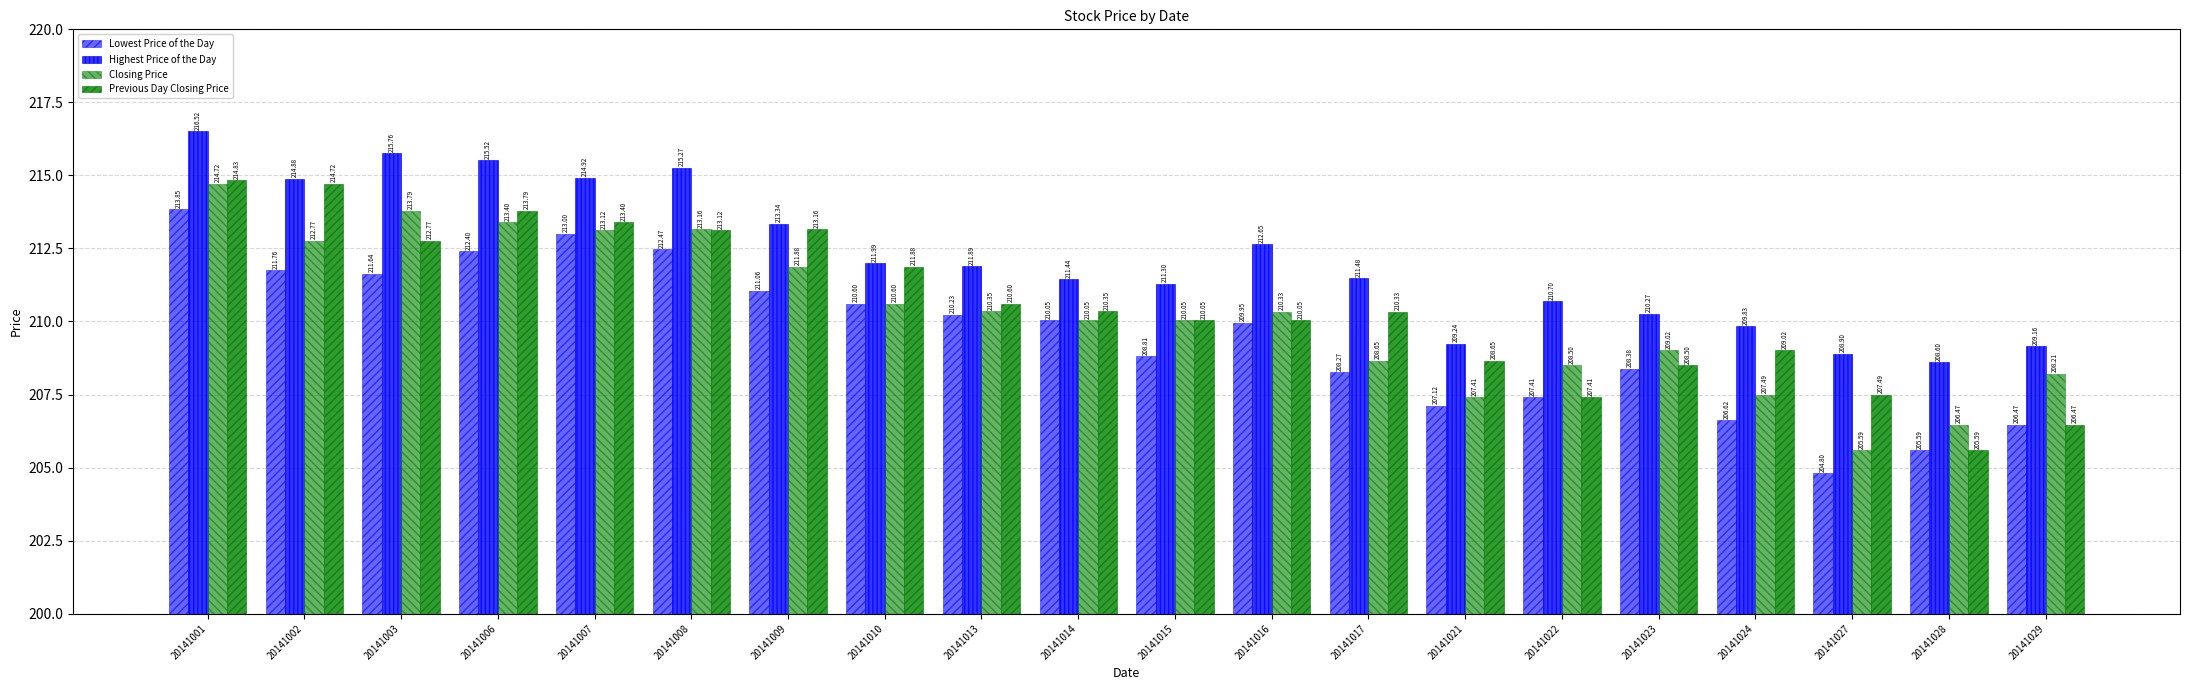

Which category has the lowest value in the Previous Day Closing Price series?

20141028